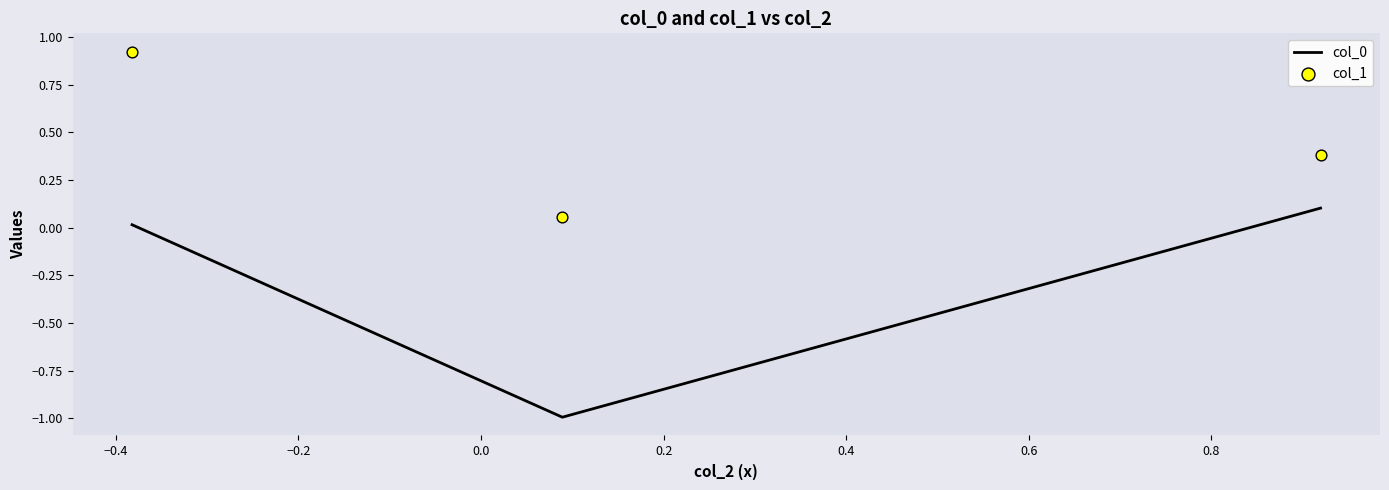

What is the minimum value for col_0?

-1.0